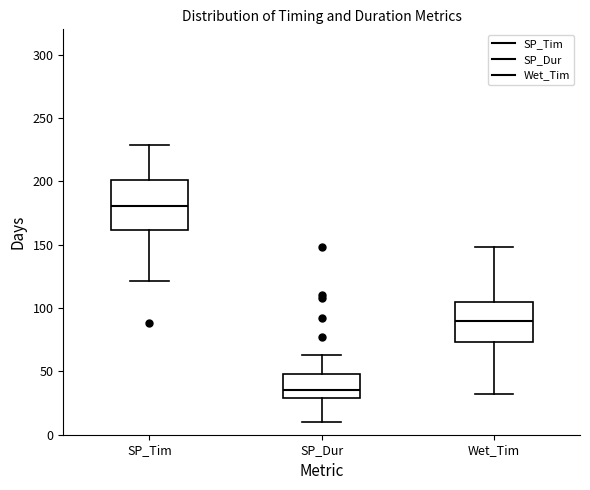

Which box is the tallest, from its lower edge to its upper edge?

SP_Tim